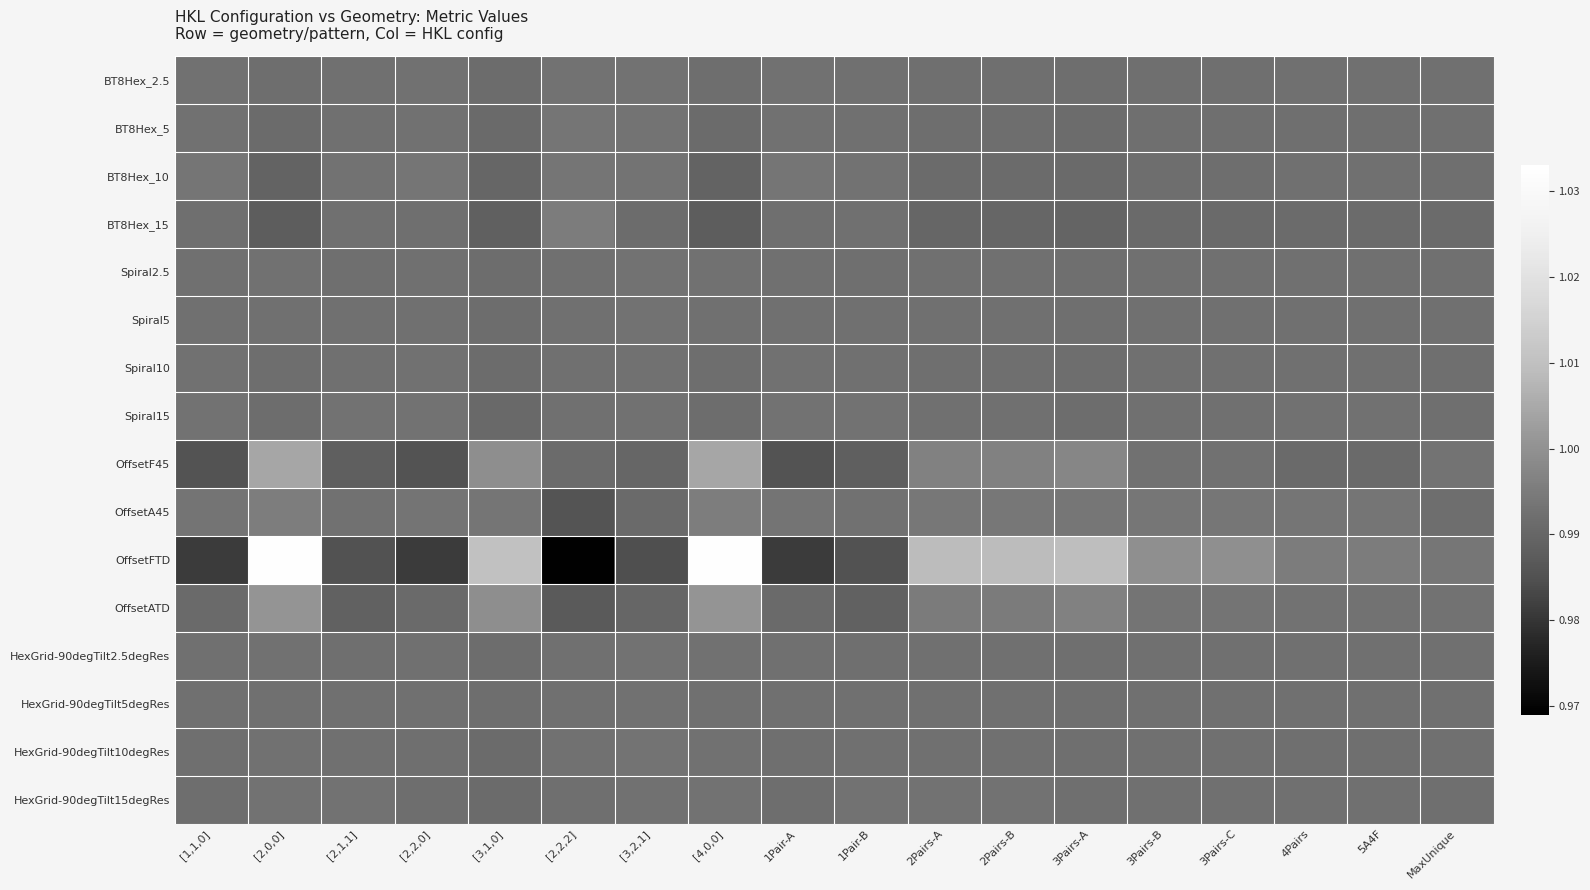

What is the total value across all series at 3Pairs-A?

15.9